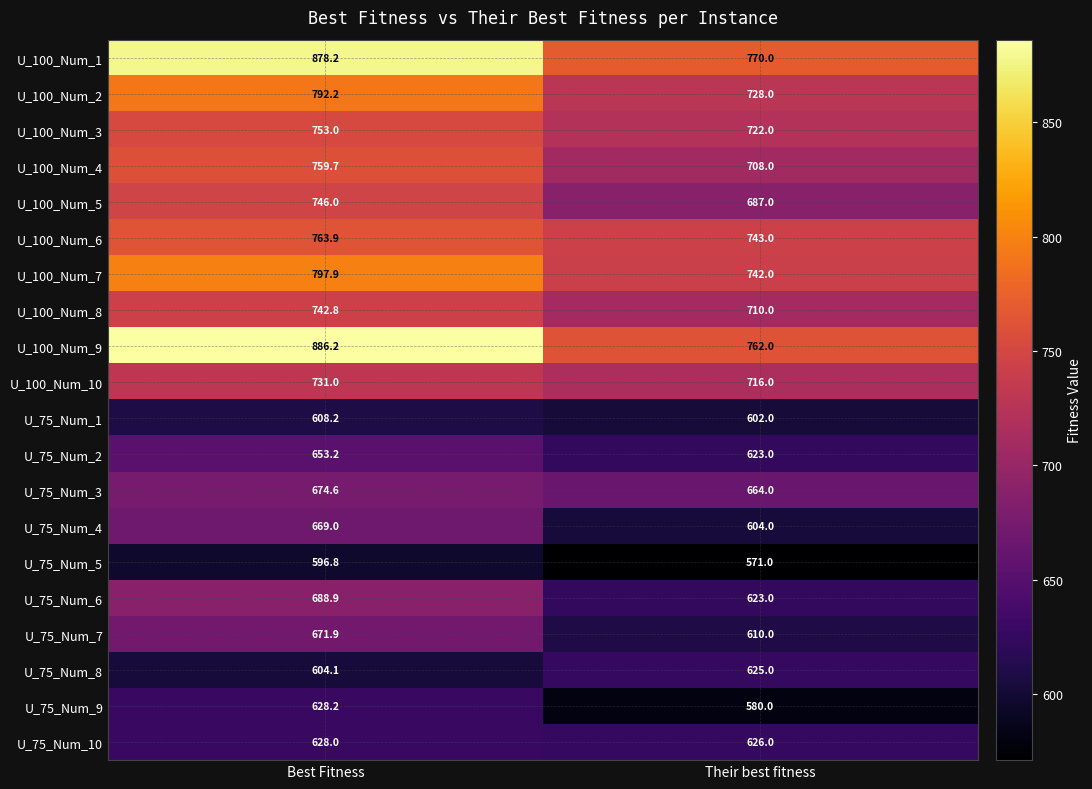

At which category is the sum across all series the highest?

Best Fitness